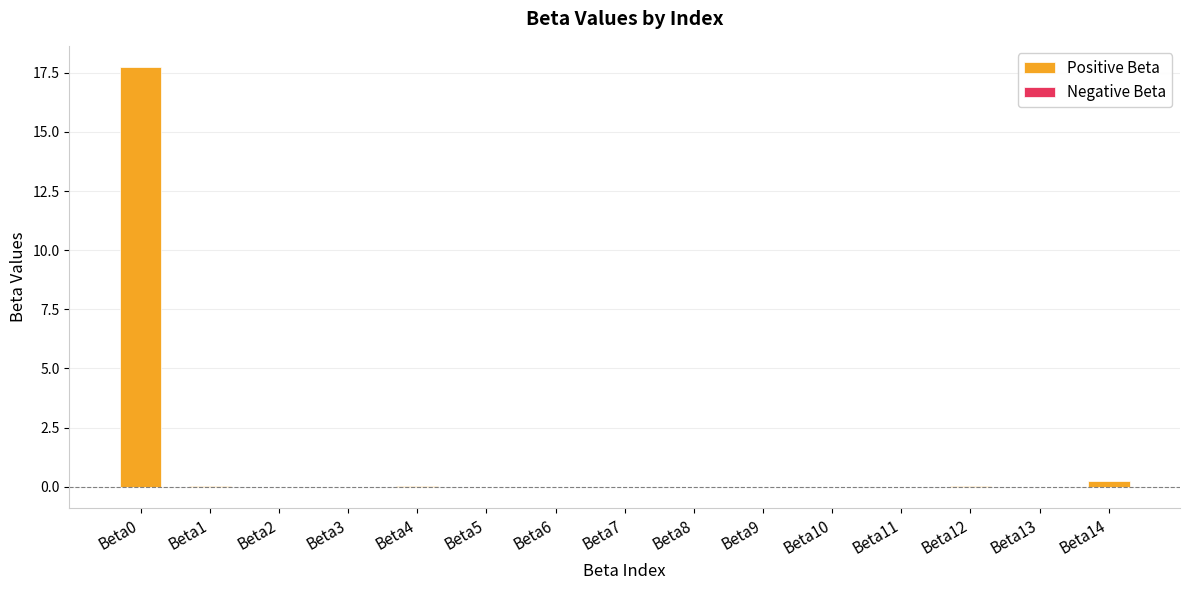

What is the difference between the second highest and minimum values?

0.3